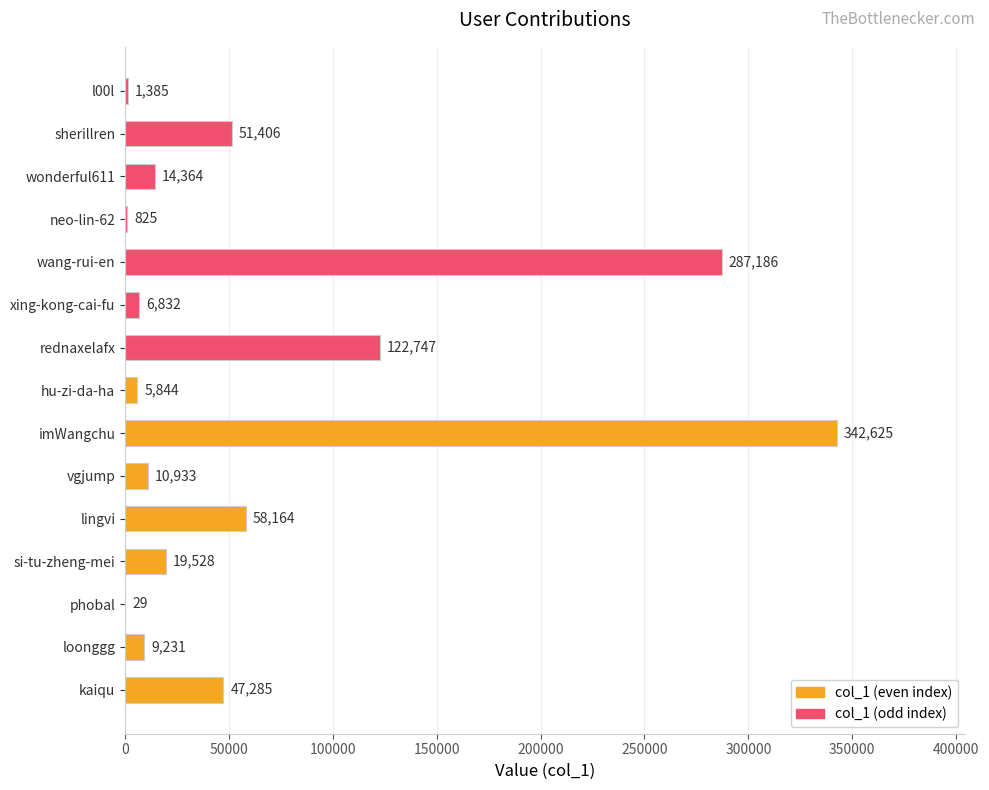

Does the chart contain any negative values?

No